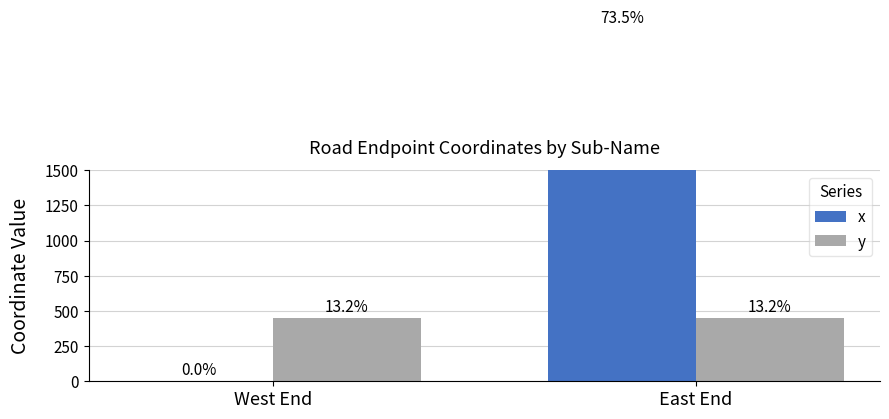

Which category has the lowest value across all series?

West End